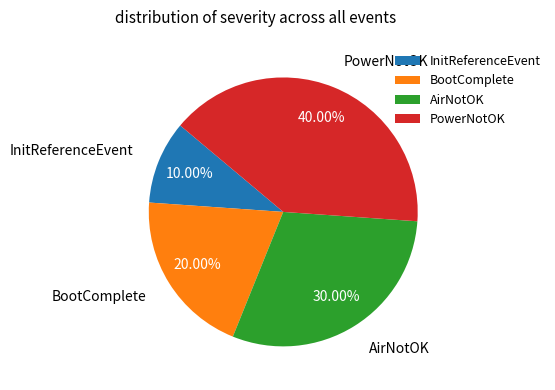

Is it true that PowerNotOK is 40% of the pie?

True